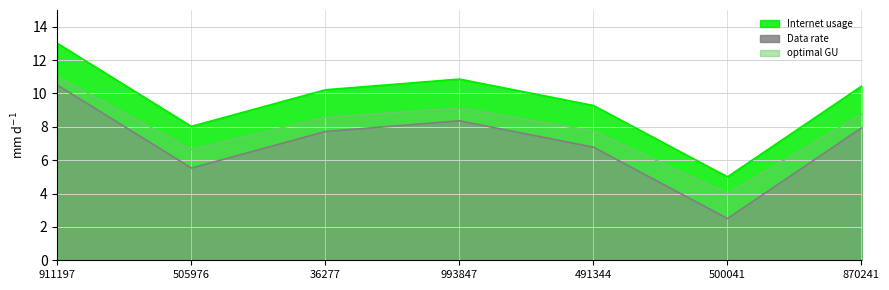

Count the number of categories in the chart.

7